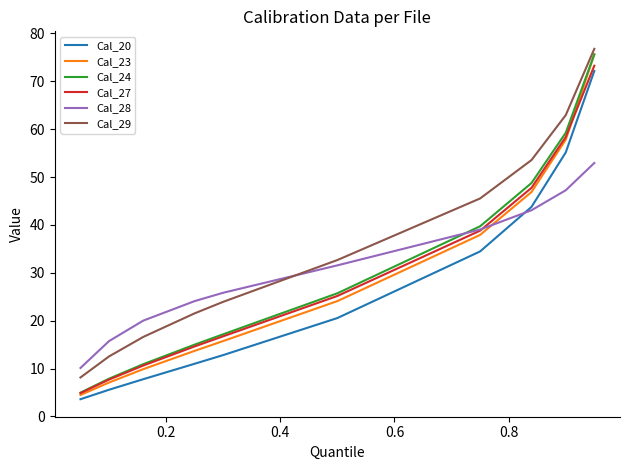

Which series has the widest spread of values?

Cal_23